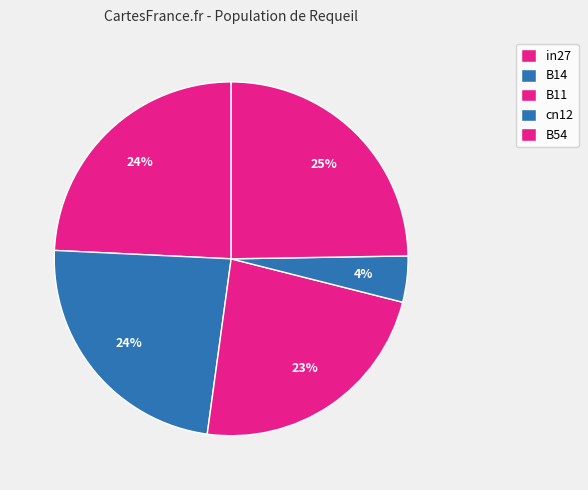

Which has a higher value, B14 or in27?

in27